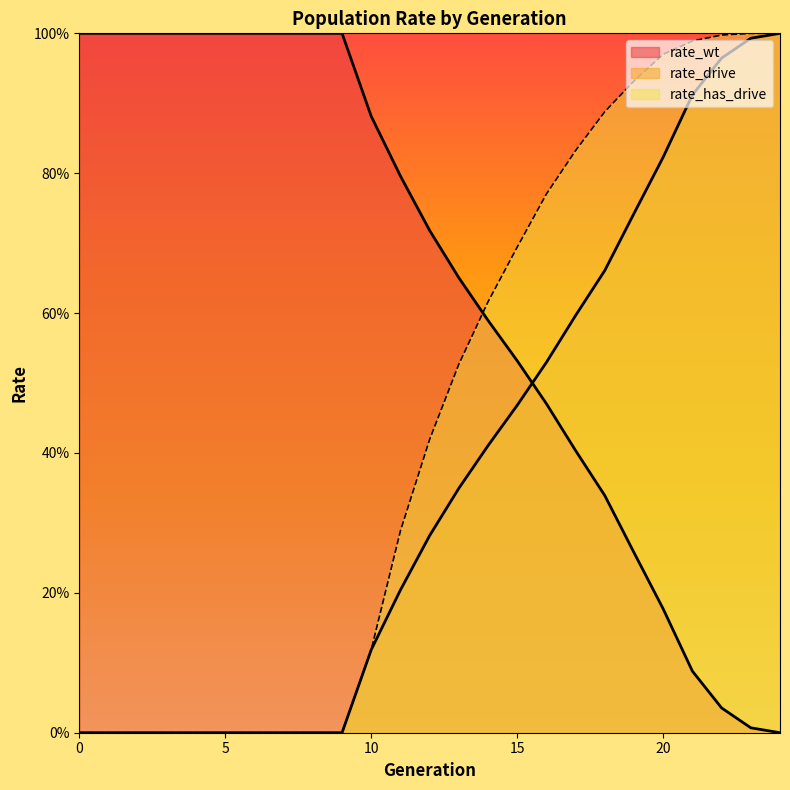

Rank the series at 13 from lowest to highest value.

rate_drive, rate_has_drive, rate_wt